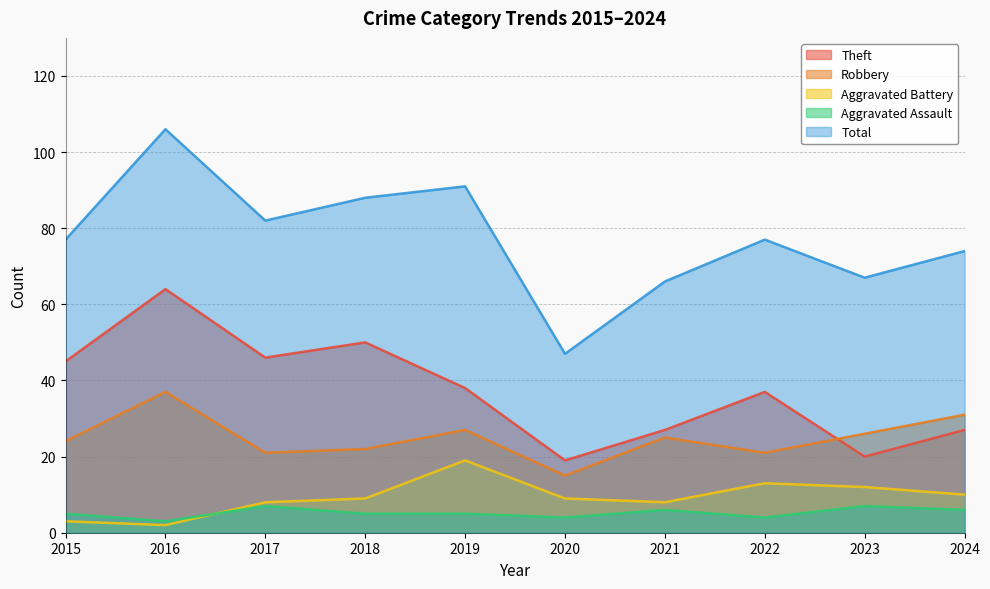

What is the minimum value shown in the chart?

2